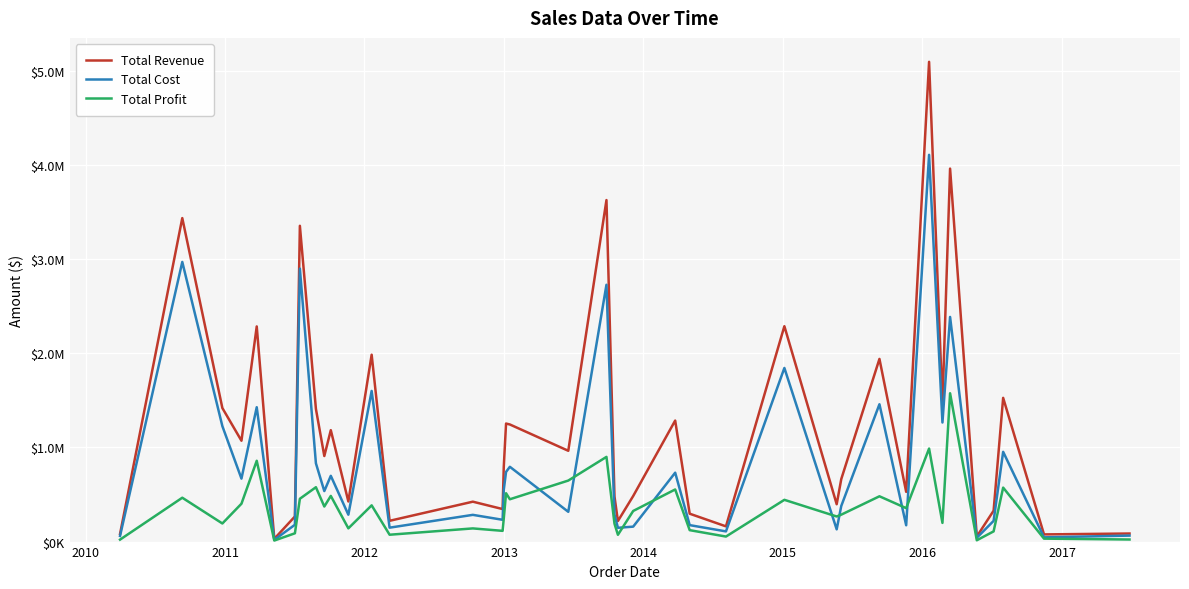

What are all the series names shown in the legend?

Total Revenue, Total Cost, Total Profit